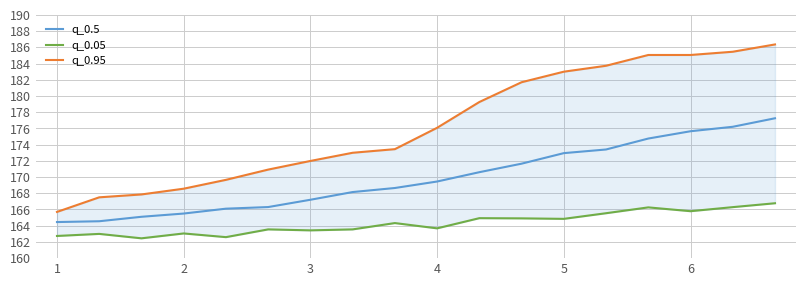

How many values in the q_0.95 series exceed 176?

9